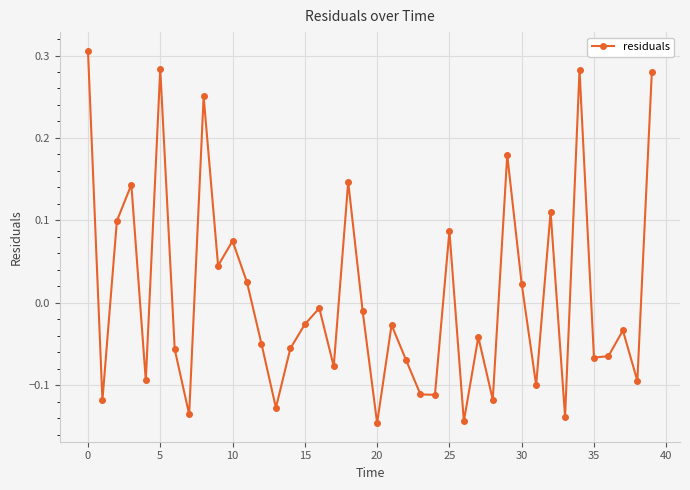

True or false: there are more than 1 points higher than both neighbors.

True